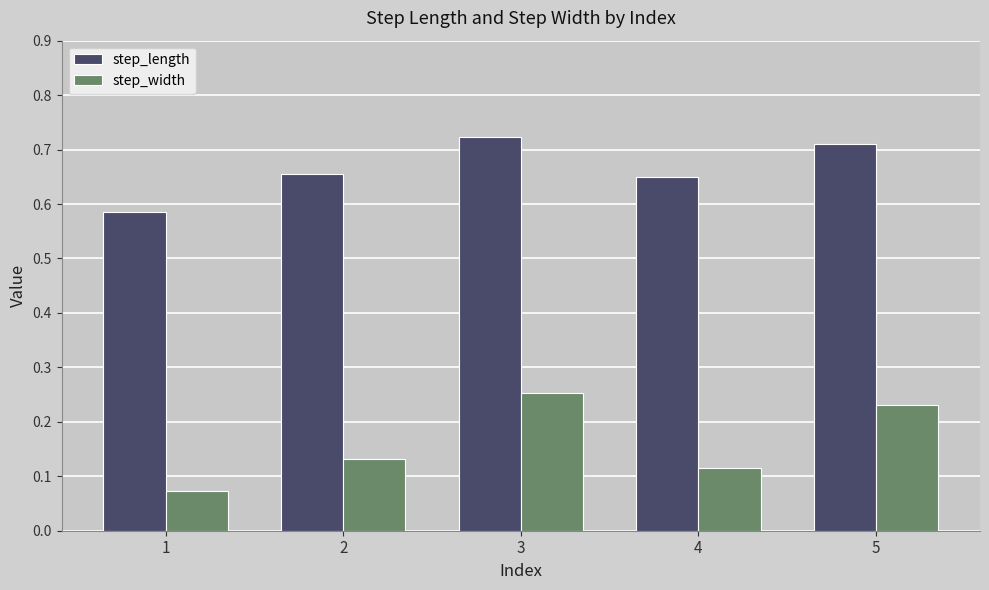

The step_width series shows 0.0 at 2. True or false?

False